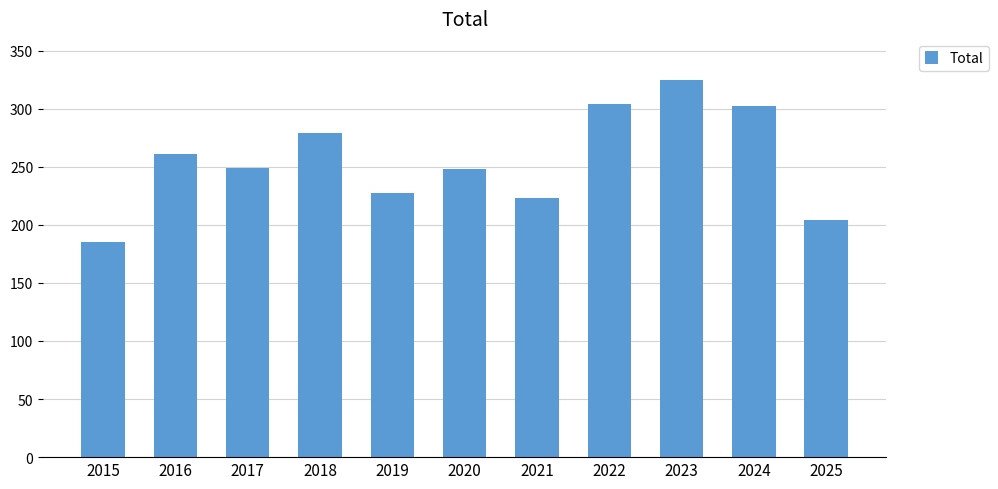

The value at 2020 is 439. True or false?

False